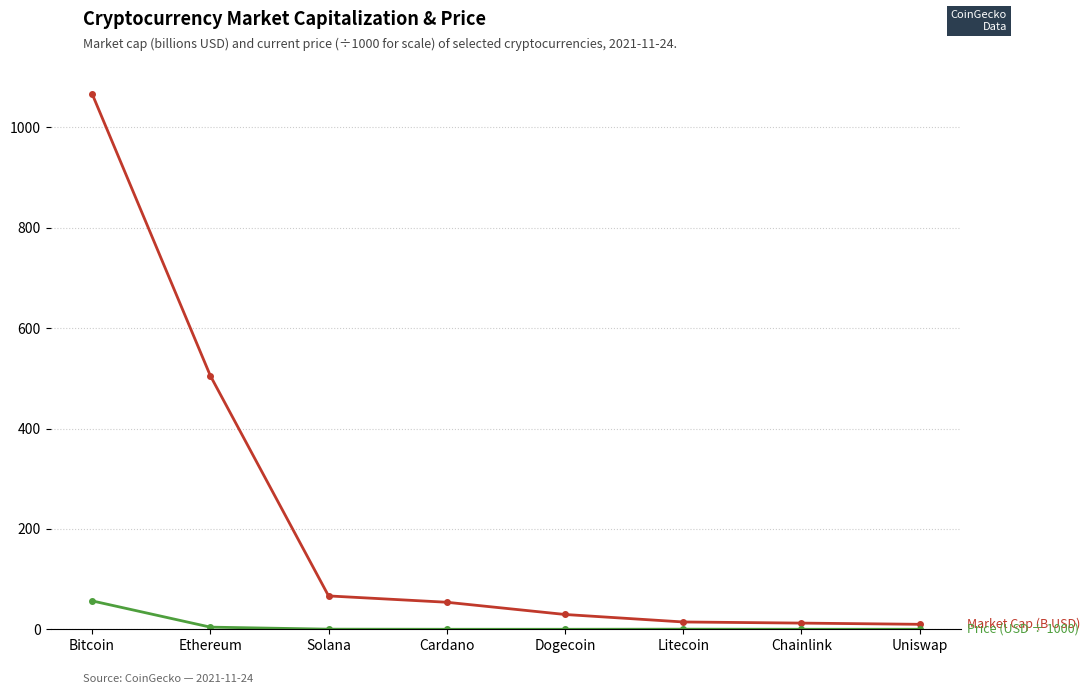

What is the label of the 3rd point from the left?

Solana